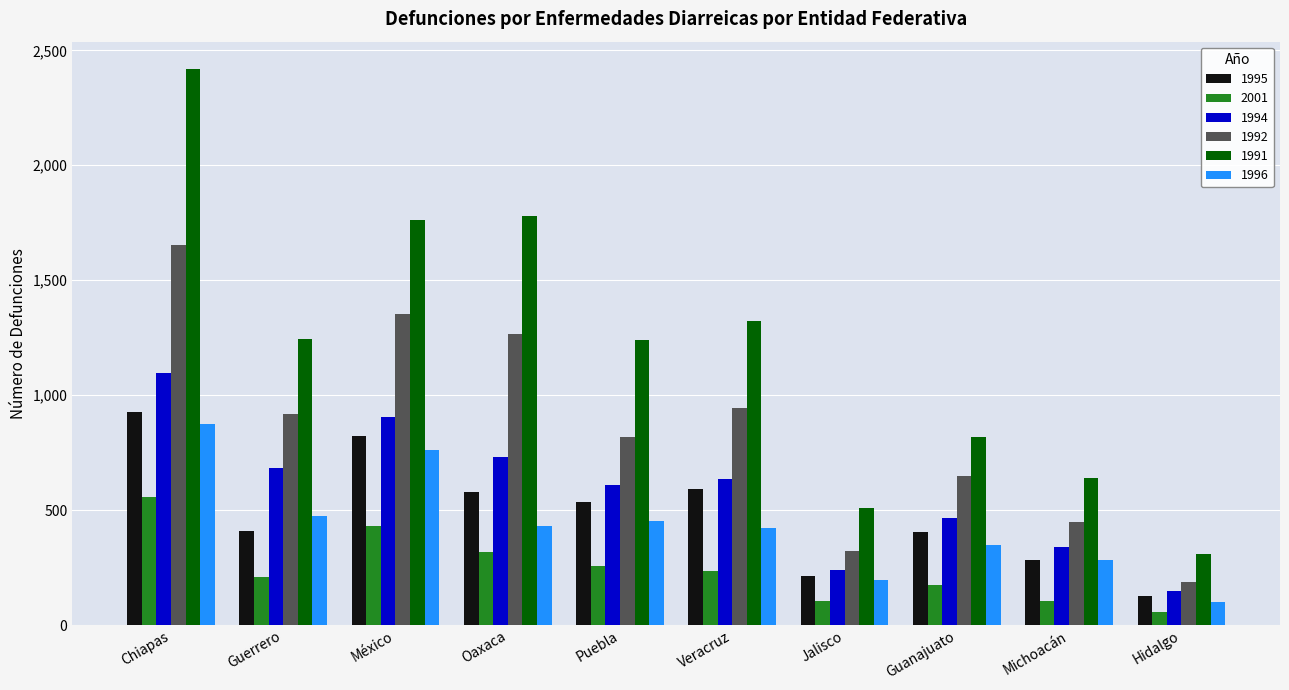

What is the label of the 10th bar from the right?

Chiapas